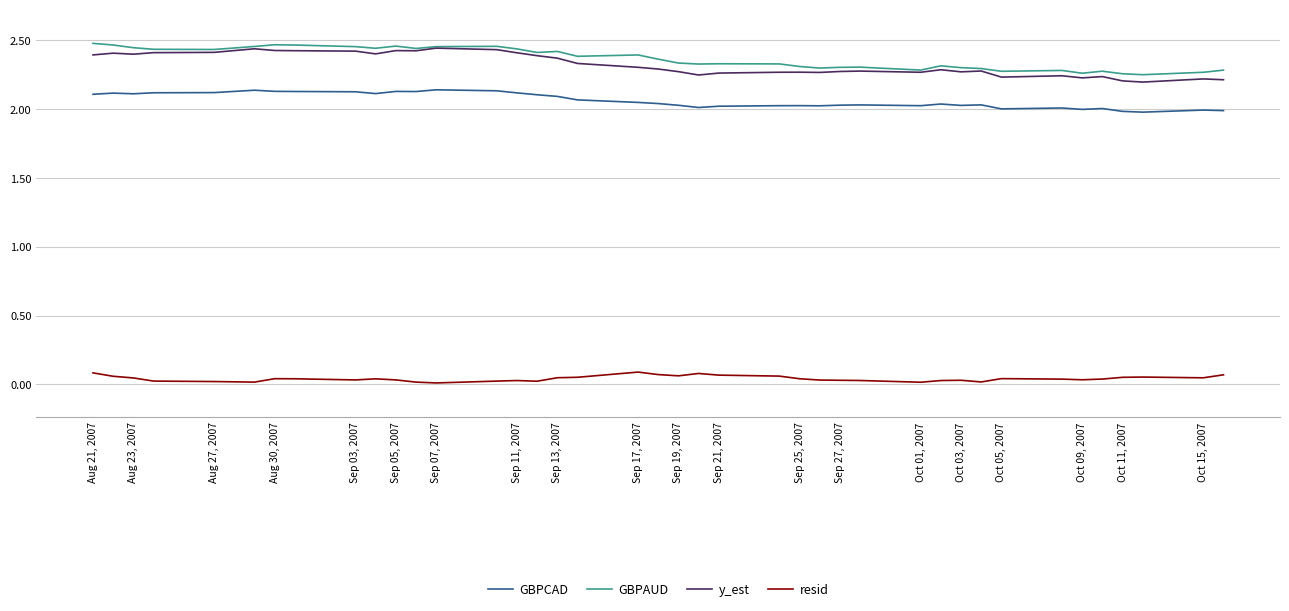

True or false: GBPAUD and GBPCAD intersect in this chart.

False